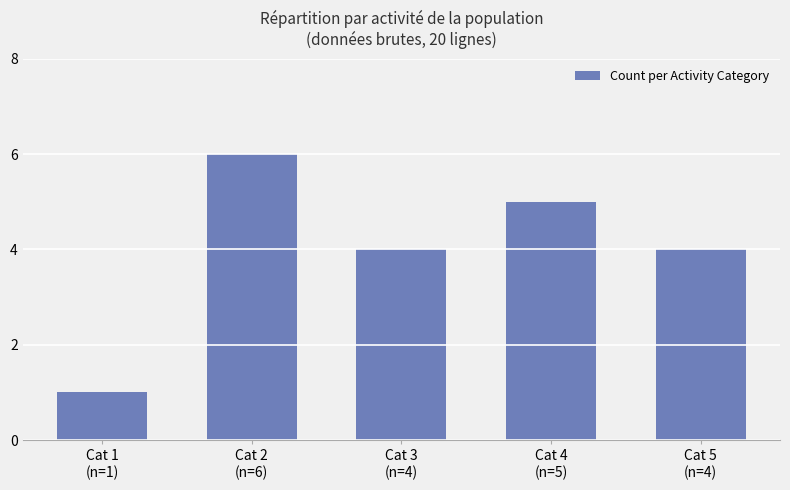

Which label corresponds to the largest value in the chart?

Cat 2
(n=6)